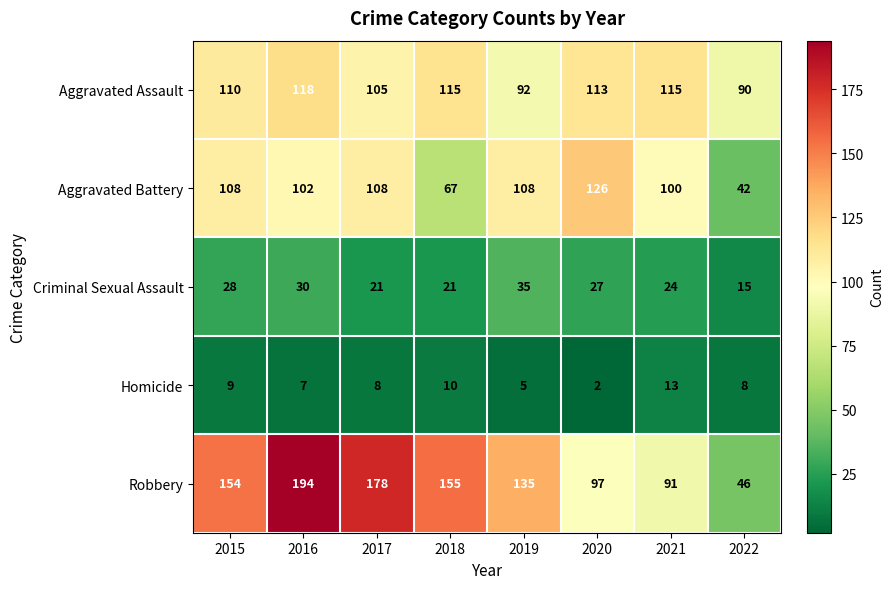

The value of Aggravated Battery at 2021 is 50. True or false?

False